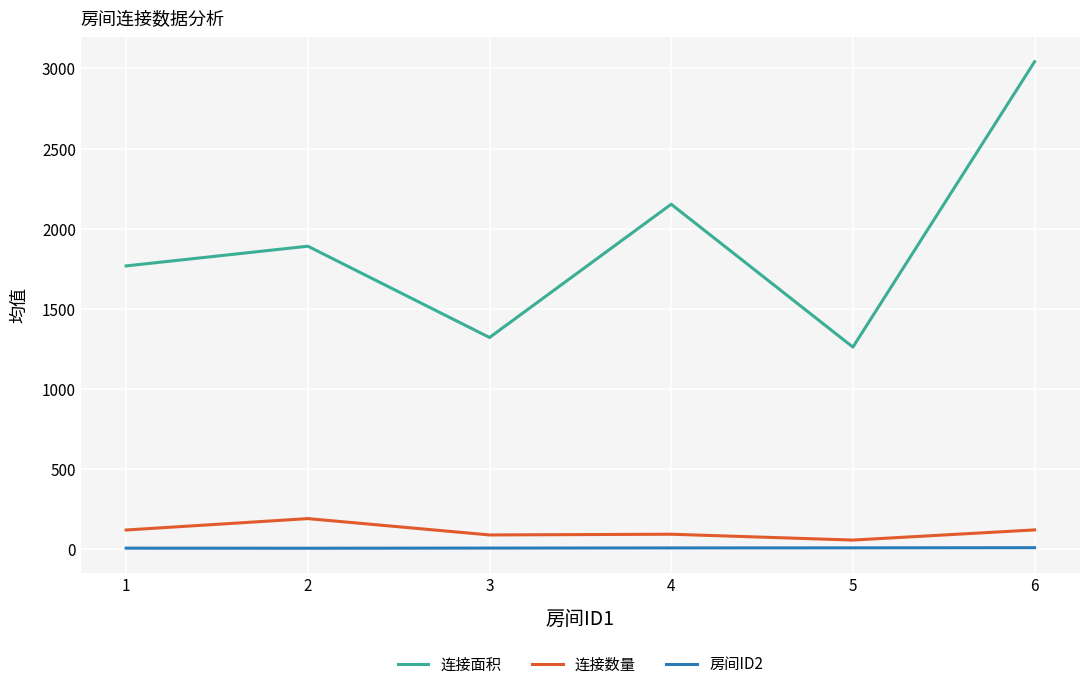

How many values in the 连接数量 series are below 117?

3